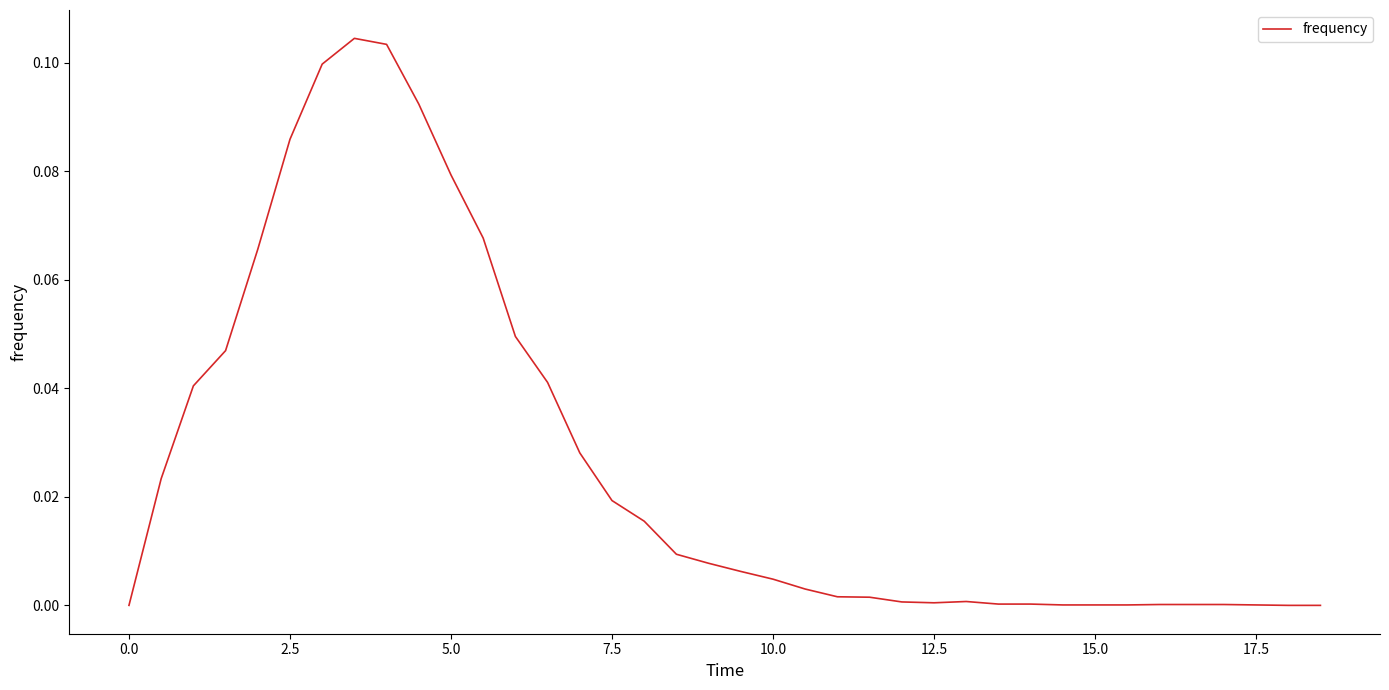

Does the chart display data point markers on the line(s)?

No